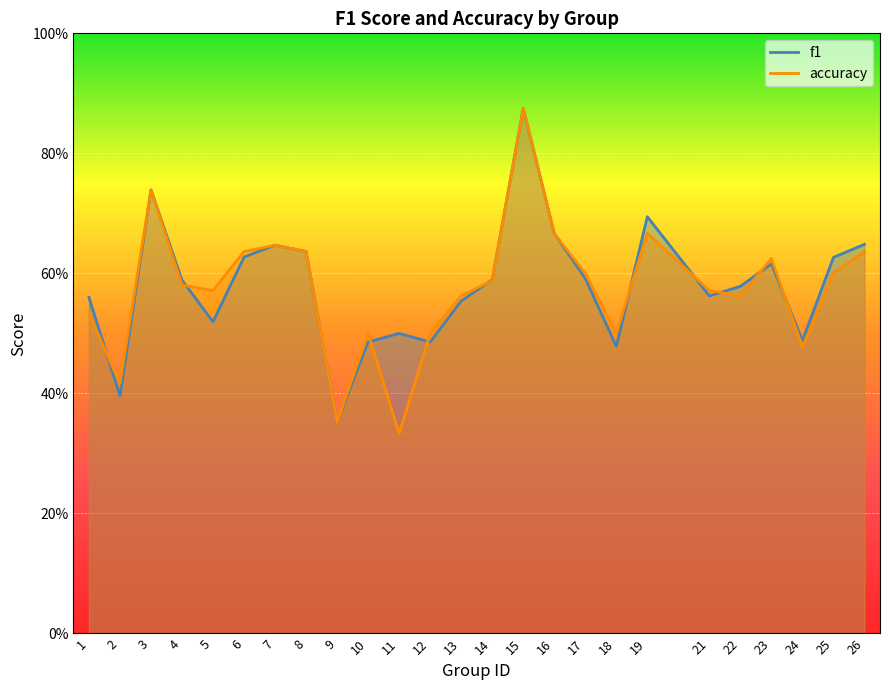

Is the value of accuracy at 13 greater than the value of f1 at 21?

No